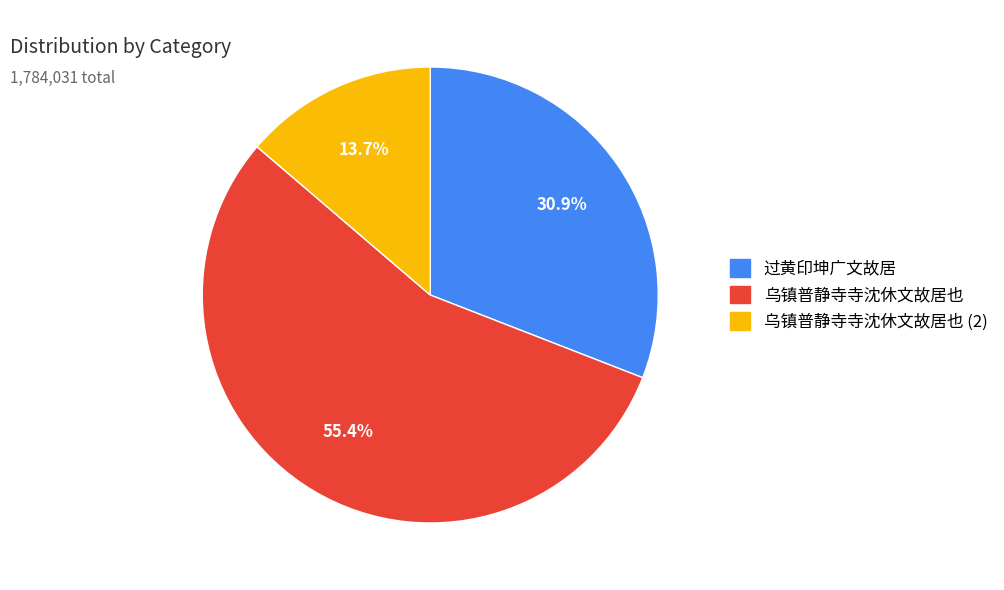

Does any single category account for the majority?

Yes